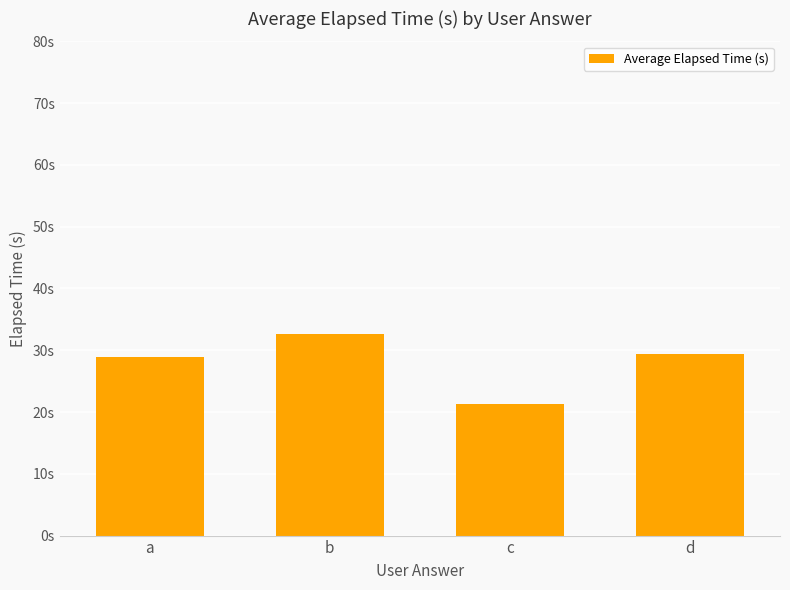

Are the bars horizontal?

No